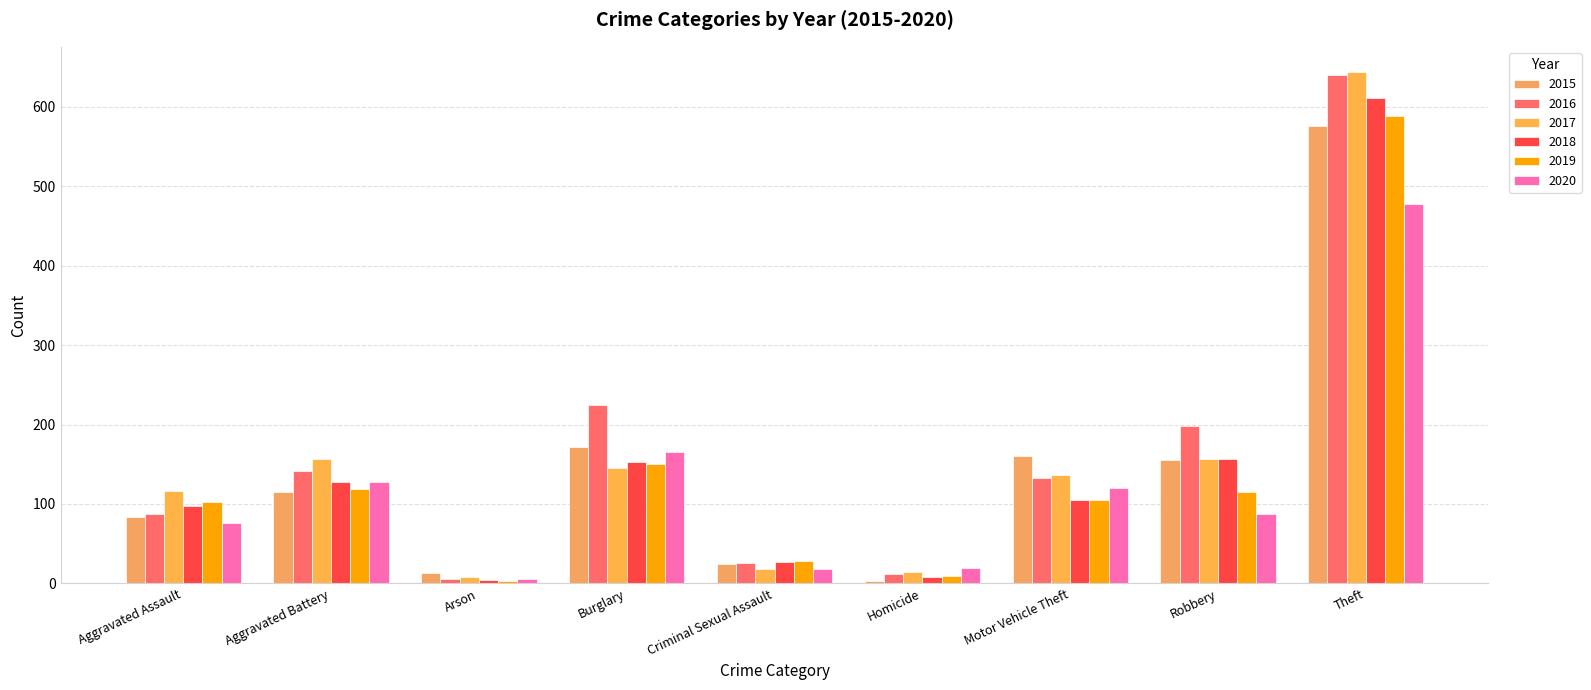

What is the difference between the maximum and second lowest values in the 2017 series?

629